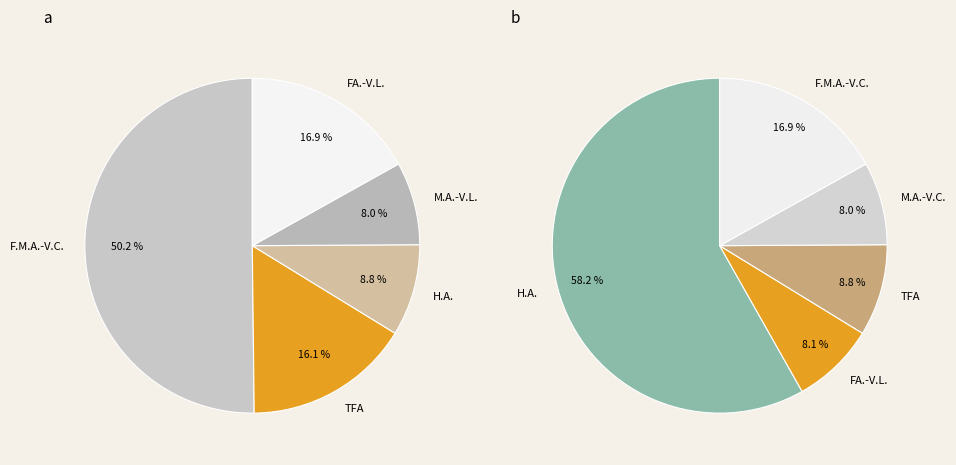

Does Hempen Halfgloves account for over 50% of the chart?

No